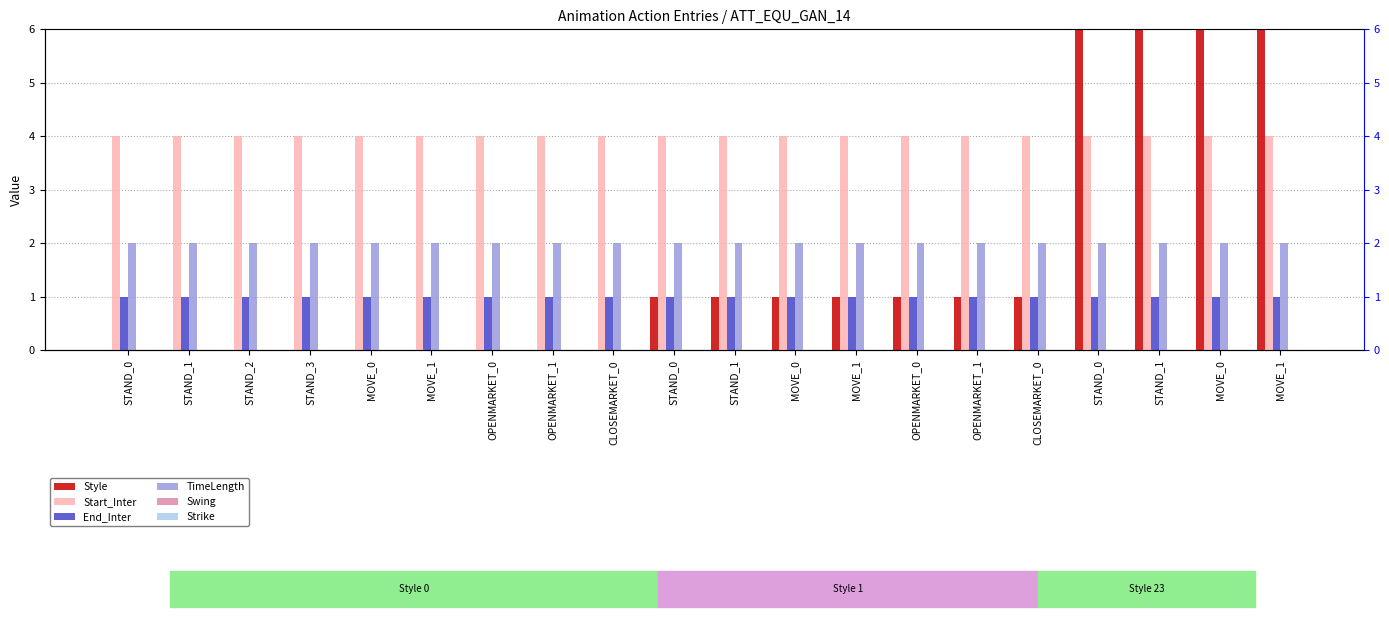

The End_Inter series shows 1 at MOVE_0. True or false?

True